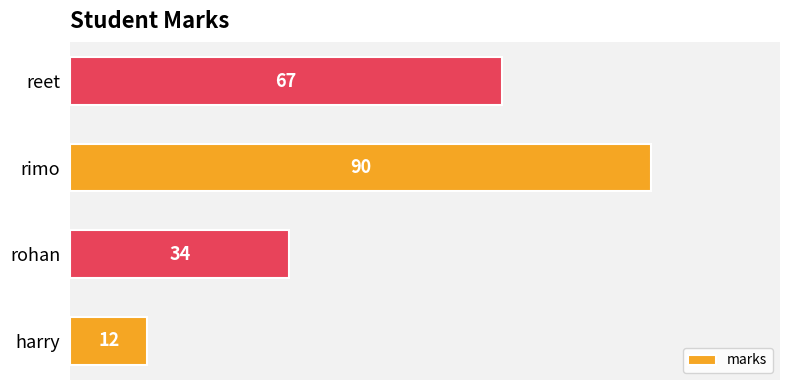

How many values are between 34 and 90?

3